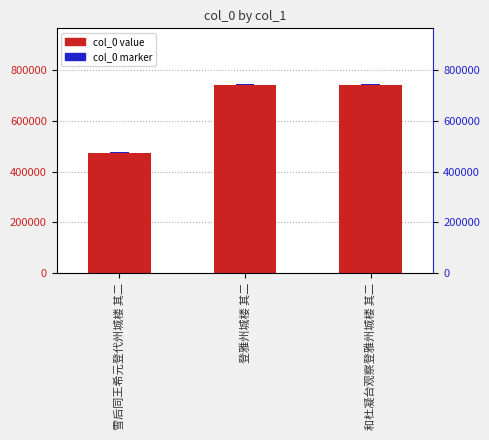

What is the difference between the maximum and minimum values?

267077